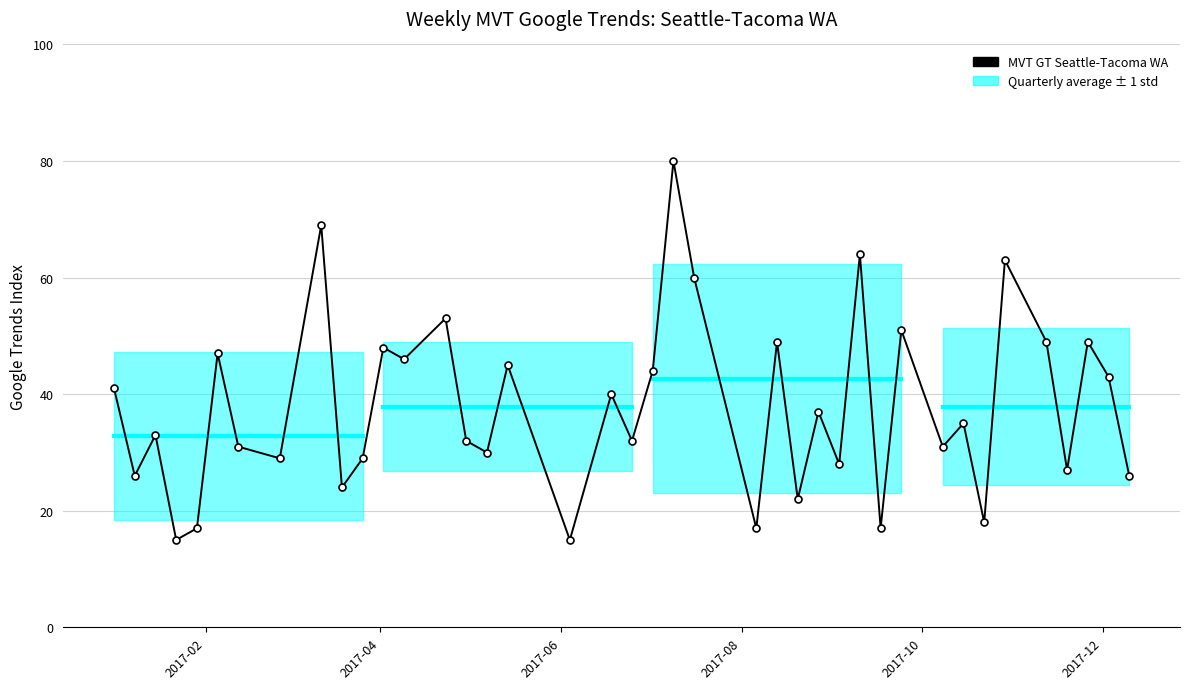

What is the smallest value displayed?

15